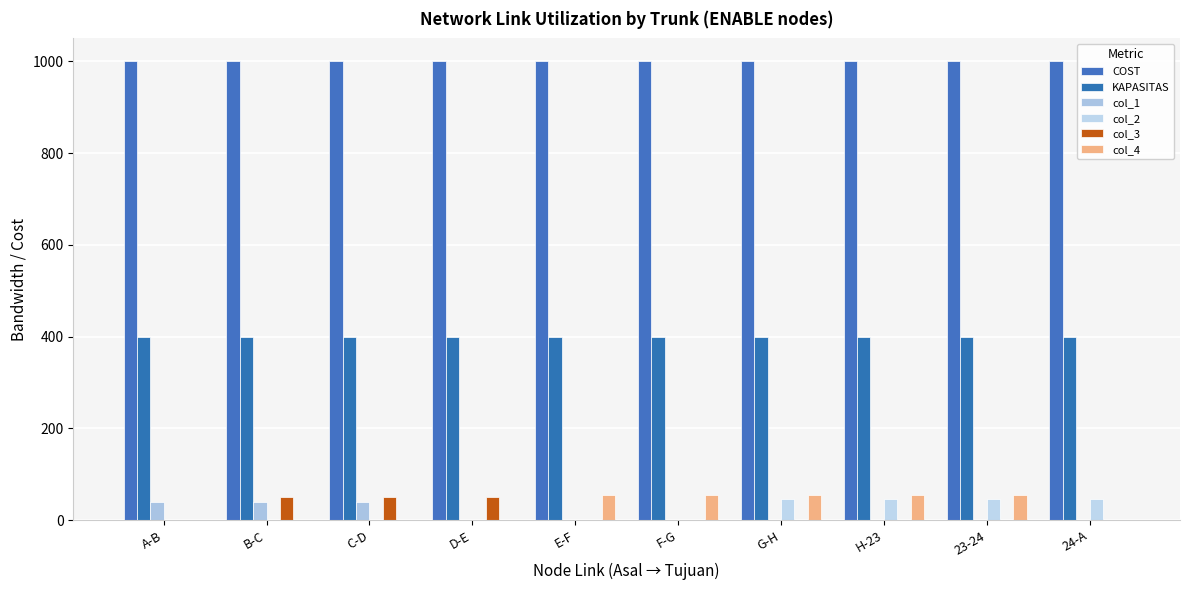

Count the number of categories in the chart.

10